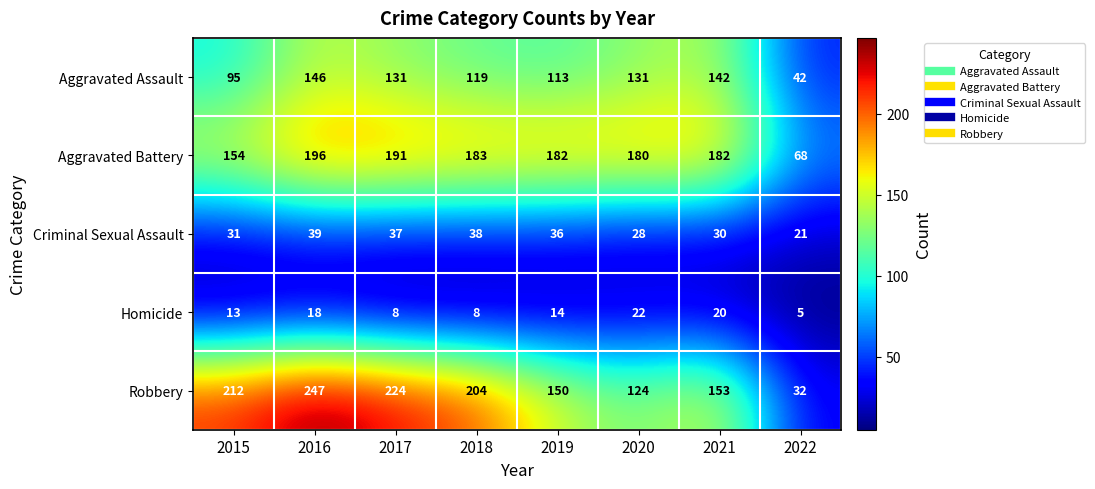

What is the total value across all series at 2021?

527